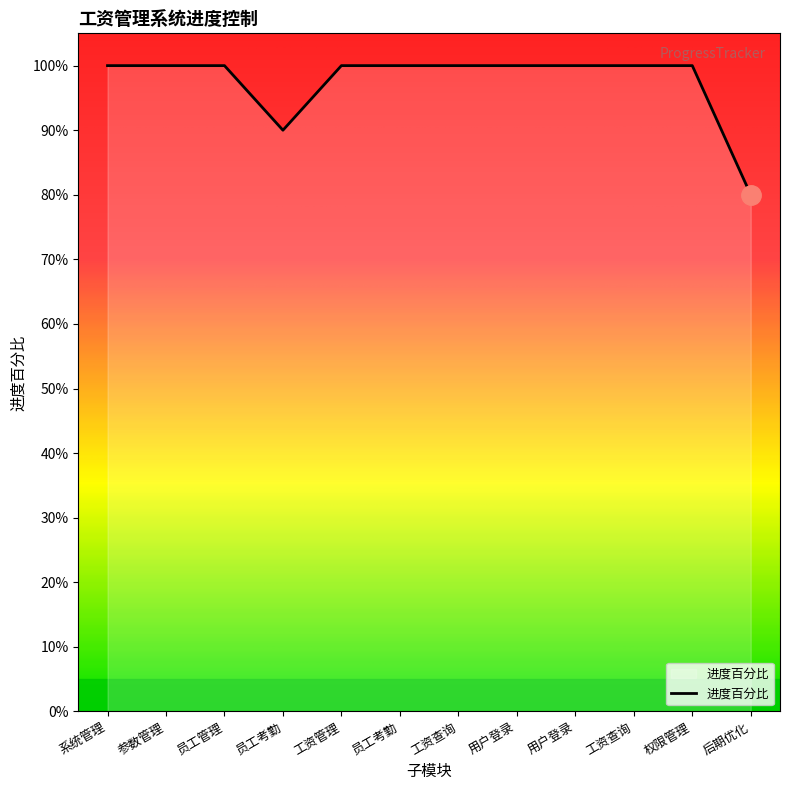

Rank the categories by value from highest to lowest.

系统管理, 参数管理, 员工管理, 工资管理, 员工考勤, 工资查询, 用户登录, 用户登录, 工资查询, 权限管理, 员工考勤, 后期优化